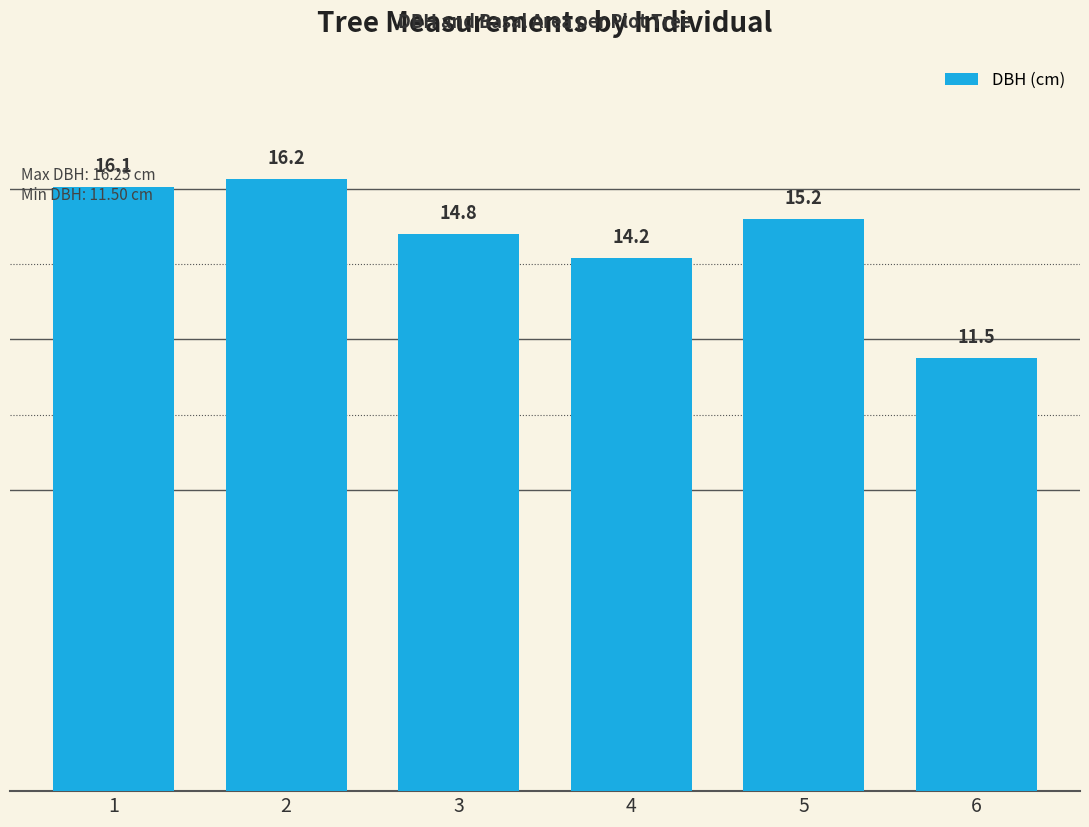

List the labels in order of value, smallest first.

6, 4, 3, 5, 1, 2